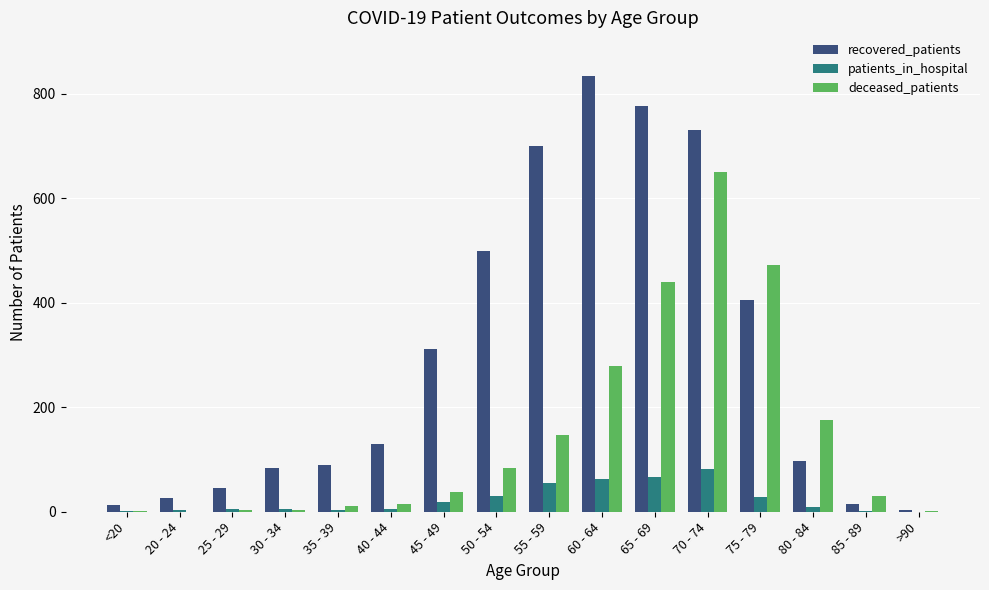

What is the sum of all patients_in_hospital values?

378